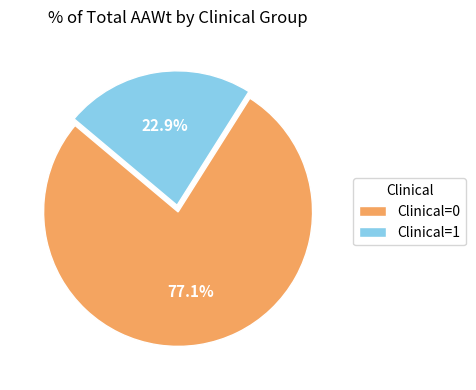

To the nearest percent, what percentage of the pie is Clinical=0?

77%